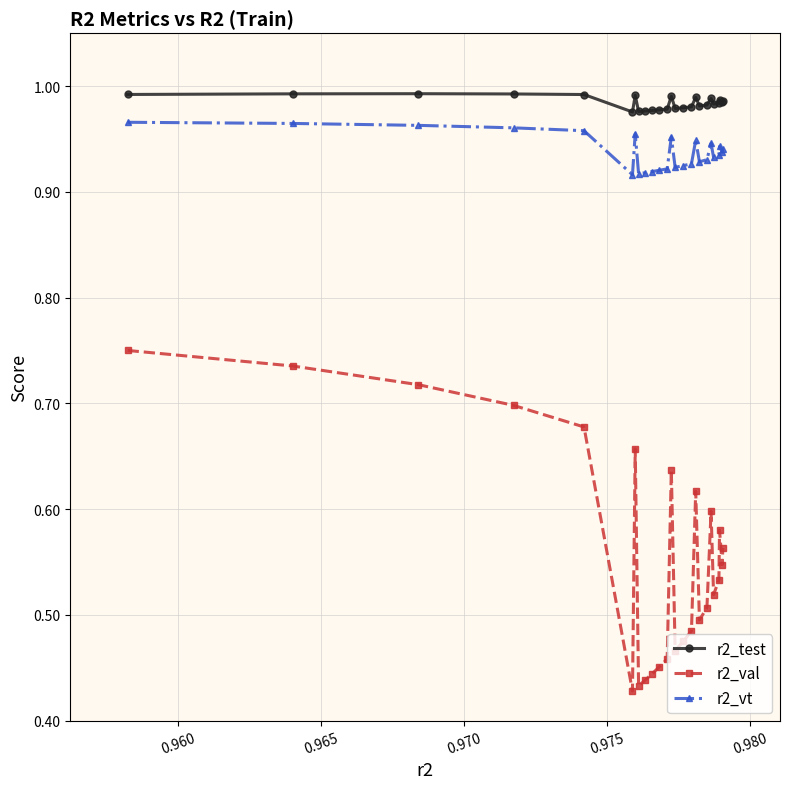

How many lines are shown in the chart?

3